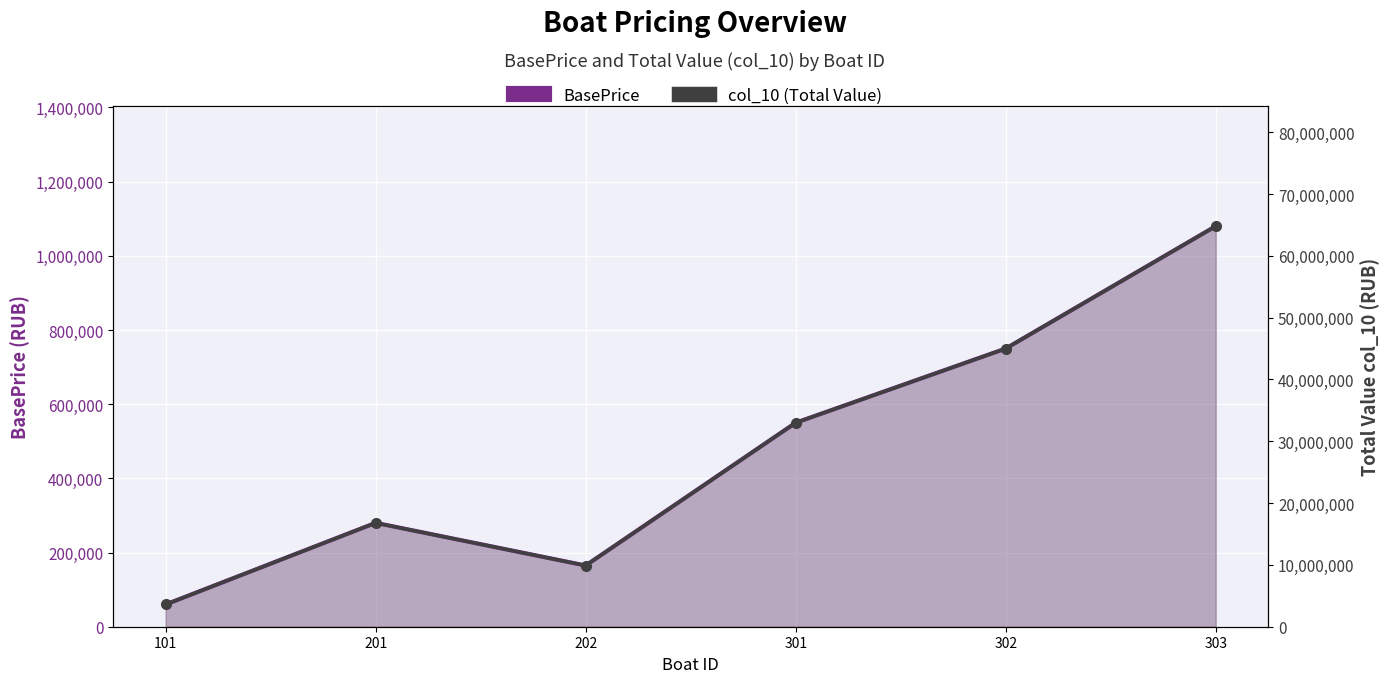

What is the highest value of the col_10 (Total Value) series?

64800000